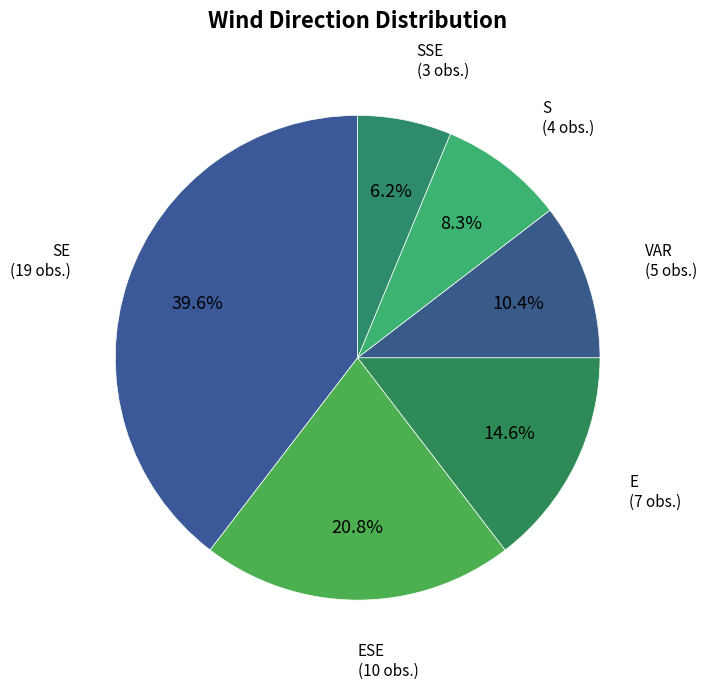

How many slices are in this pie chart?

6